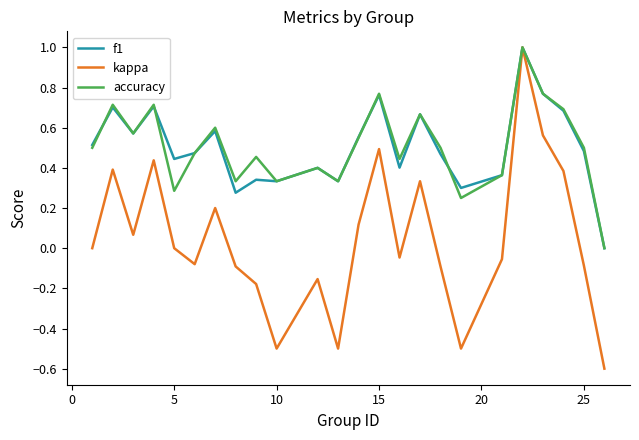

What is the highest value of the f1 series?

1.0